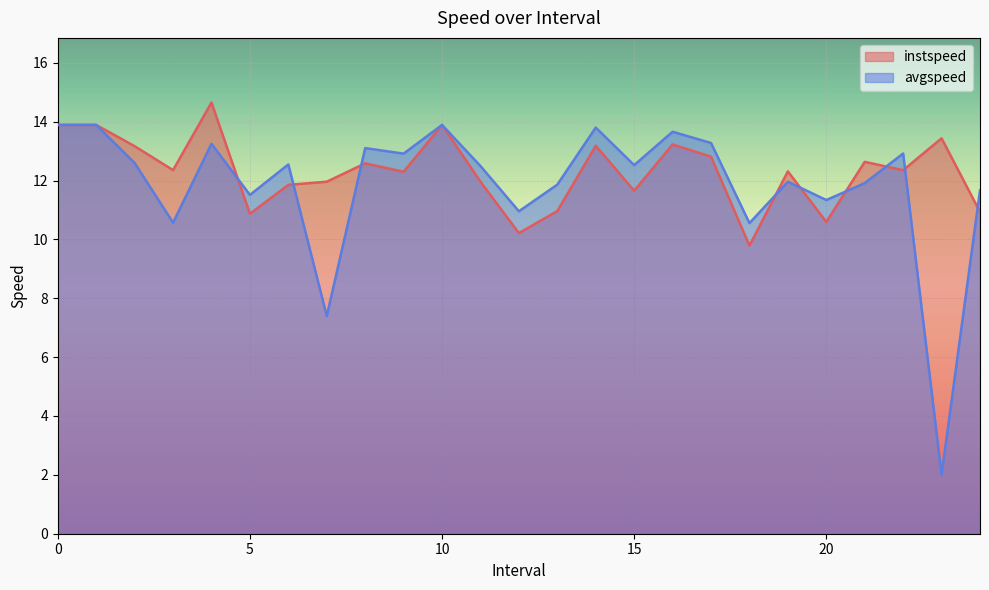

What is the difference between the second highest and minimum values in the instspeed series?

4.1